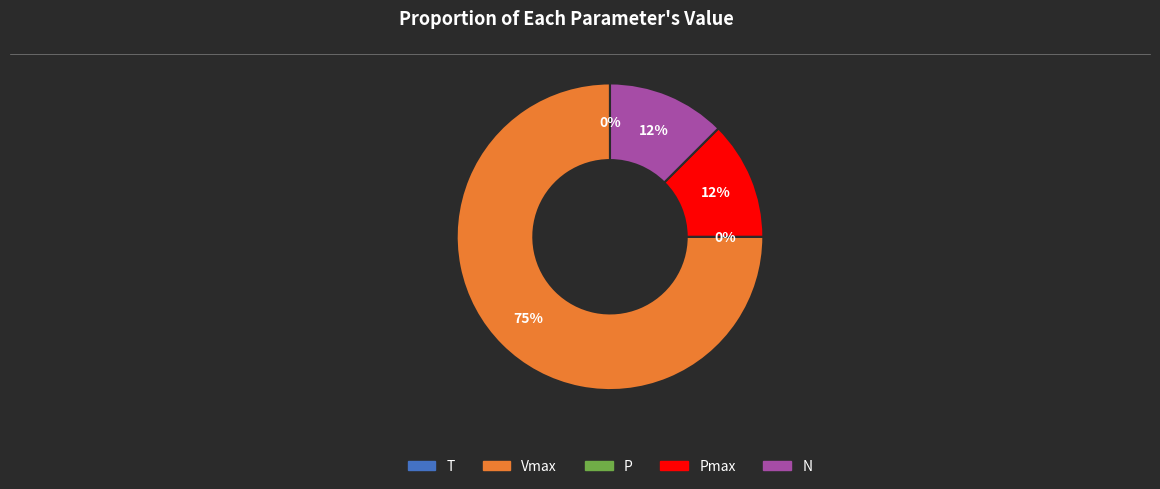

Is there a majority slice in this chart?

Yes